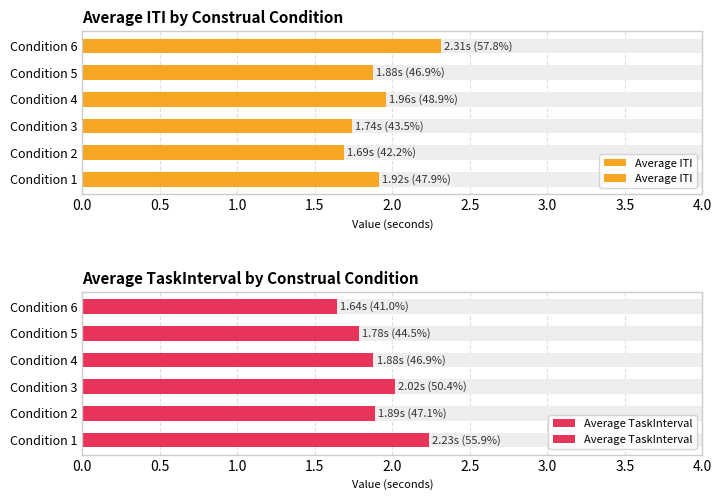

The value of Average ITI at Condition 1 is 1.9. True or false?

True